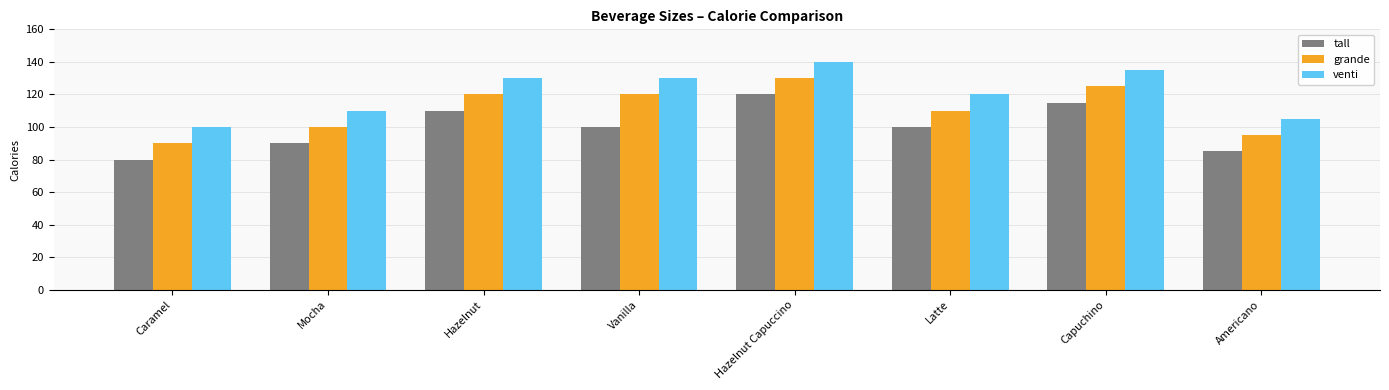

Which label corresponds to the smallest value in the chart?

Caramel